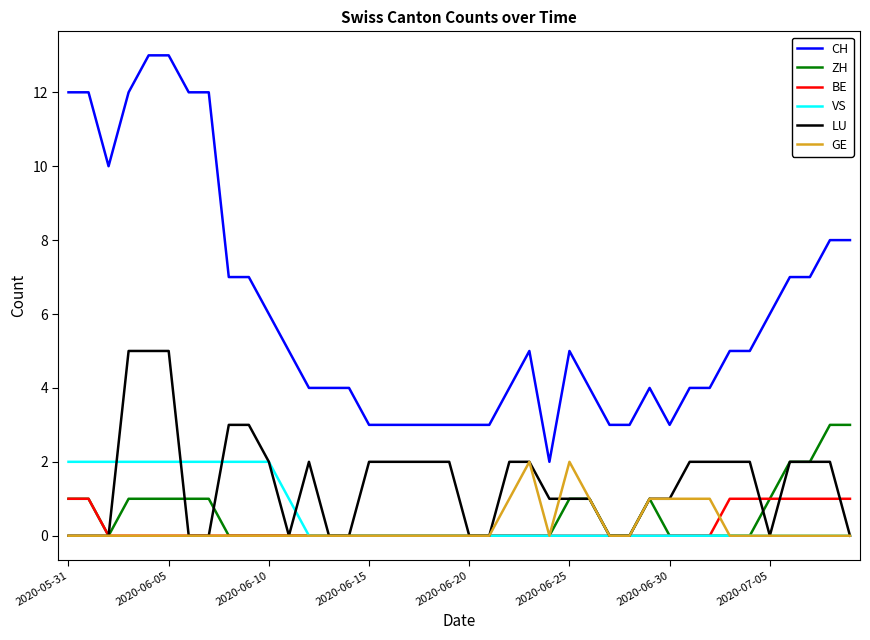

Which series has the largest total across all categories?

CH